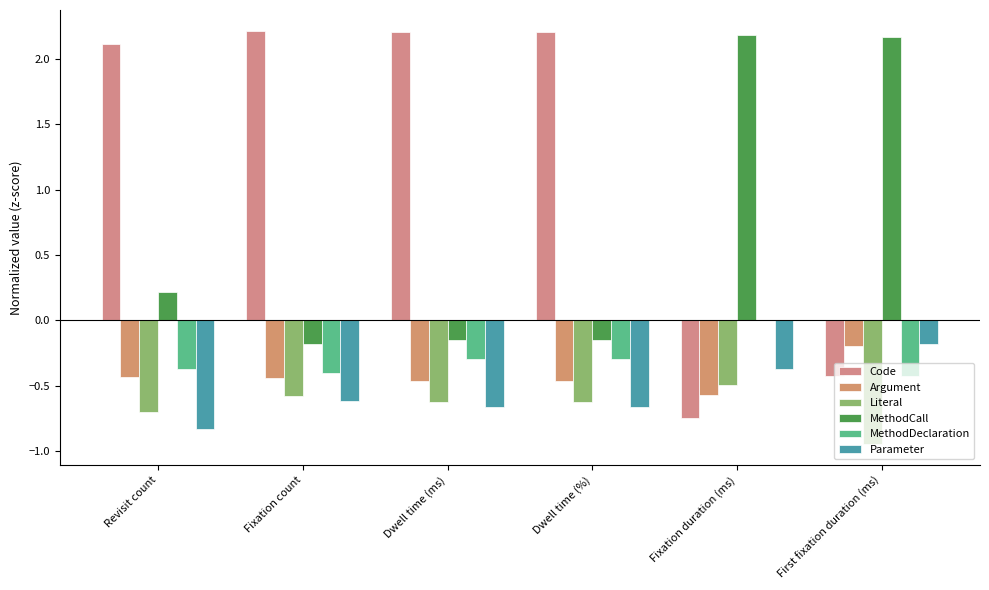

Is the value of Parameter at Fixation count greater than the value of Literal at Revisit count?

Yes